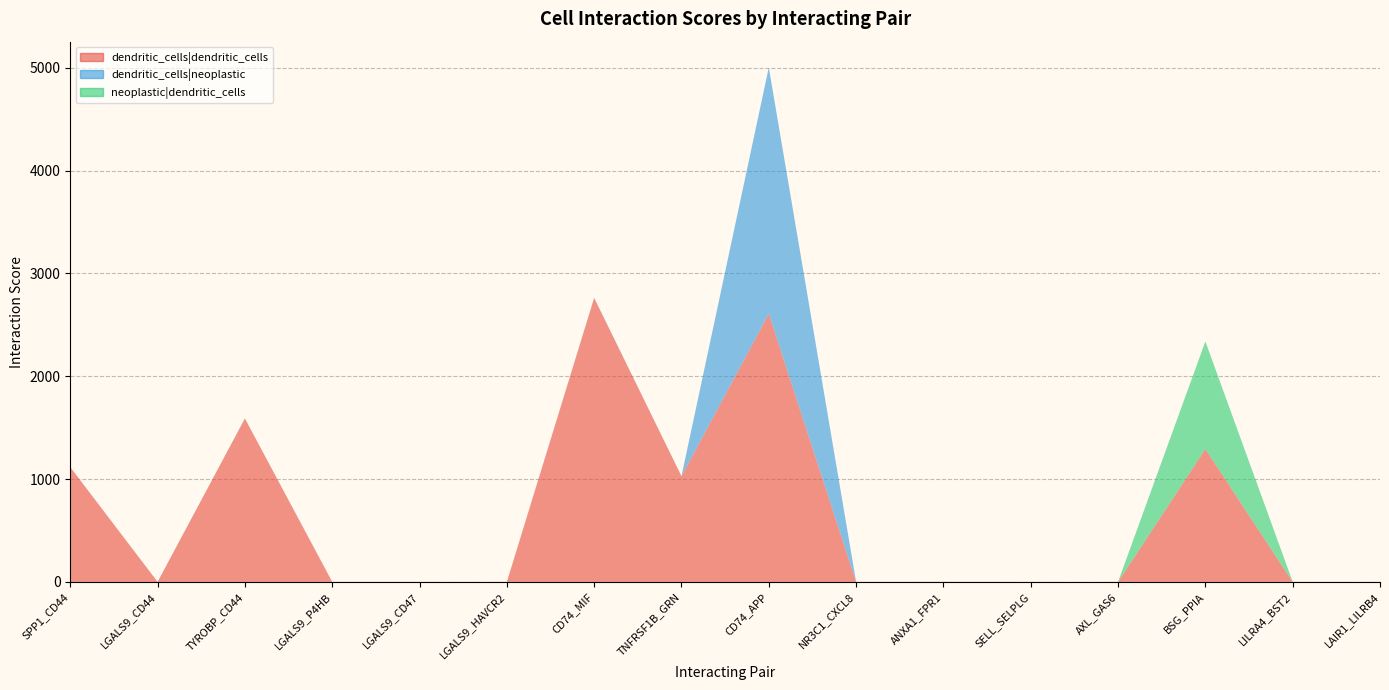

Reading left to right, list all the values displayed in this chart.

dendritic_cells|dendritic_cells: SPP1_CD44=1116.0	LGALS9_CD44=0.6	TYROBP_CD44=1589.0	LGALS9_P4HB=0.6	LGALS9_CD47=0.6	LGALS9_HAVCR2=0.5	CD74_MIF=2761.0	TNFRSF1B_GRN=1028.0	CD74_APP=2609.0	NR3C1_CXCL8=0.6	ANXA1_FPR1=0.8	SELL_SELPLG=0.4	AXL_GAS6=0.5	BSG_PPIA=1293.0	LILRA4_BST2=0.8	LAIR1_LILRB4=0.5
dendritic_cells|neoplastic: SPP1_CD44=0.8	LGALS9_CD44=0.0	TYROBP_CD44=1.3	LGALS9_P4HB=0.0	LGALS9_CD47=0.3	LGALS9_HAVCR2=0.3	CD74_MIF=2.4	TNFRSF1B_GRN=0.0	CD74_APP=2395.0	NR3C1_CXCL8=0.0	ANXA1_FPR1=0.6	SELL_SELPLG=0.3	AXL_GAS6=0.0	BSG_PPIA=0.0	LILRA4_BST2=0.0	LAIR1_LILRB4=0.0
neoplastic|dendritic_cells: SPP1_CD44=0.0	LGALS9_CD44=0.4	TYROBP_CD44=0.0	LGALS9_P4HB=0.3	LGALS9_CD47=0.0	LGALS9_HAVCR2=0.0	CD74_MIF=0.0	TNFRSF1B_GRN=0.8	CD74_APP=0.0	NR3C1_CXCL8=0.4	ANXA1_FPR1=0.0	SELL_SELPLG=0.0	AXL_GAS6=0.3	BSG_PPIA=1046.0	LILRA4_BST2=0.6	LAIR1_LILRB4=0.3